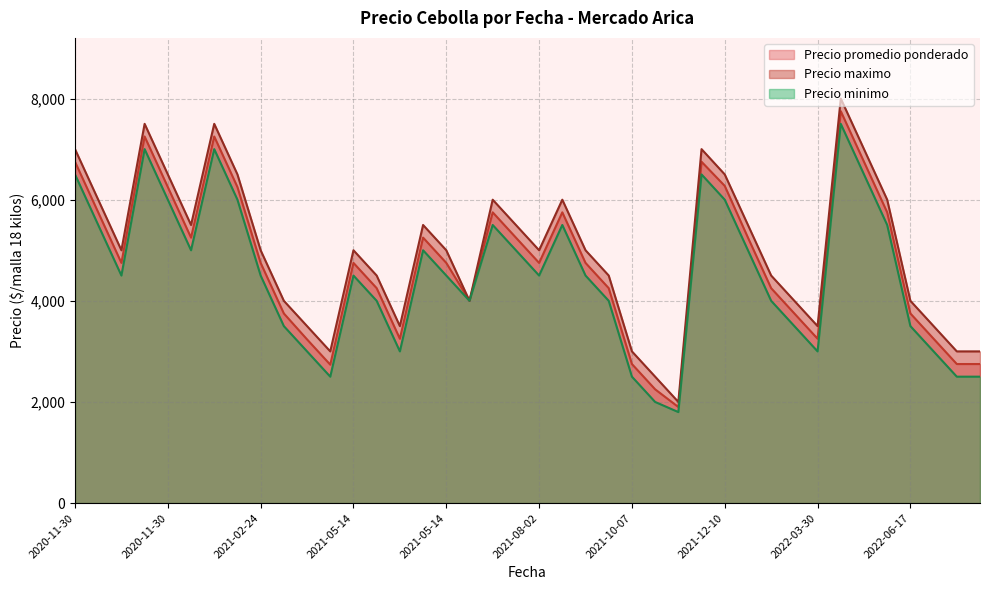

True or false: Precio minimo and Precio promedio ponderado intersect in this chart.

False